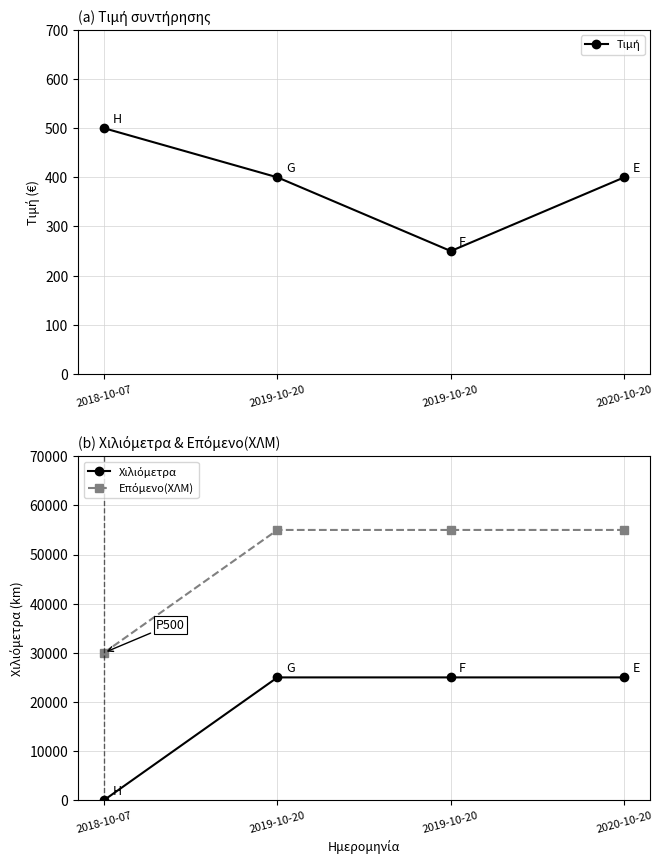

What is the total value across all series at 2019-10-20?

80400